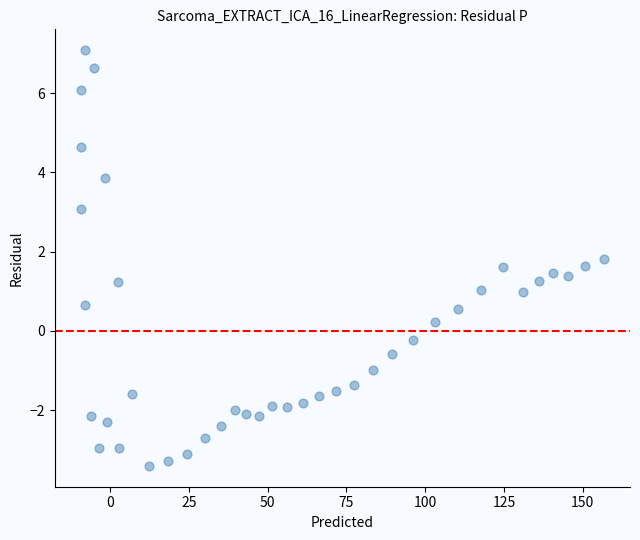

What is the range of Y values (max minus min)?

10.5